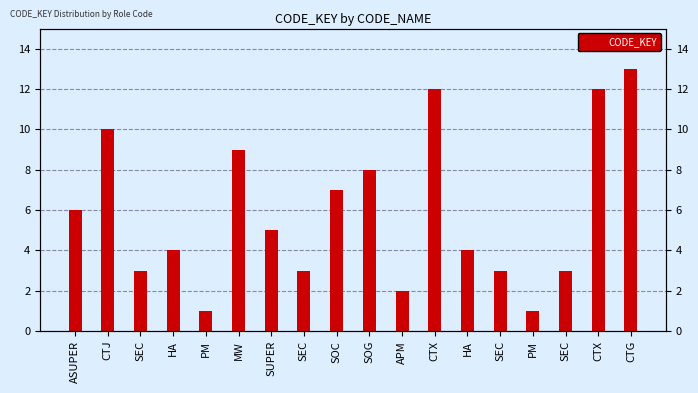

What is the ratio of the value at SUPER to the value at SEC?

1.7